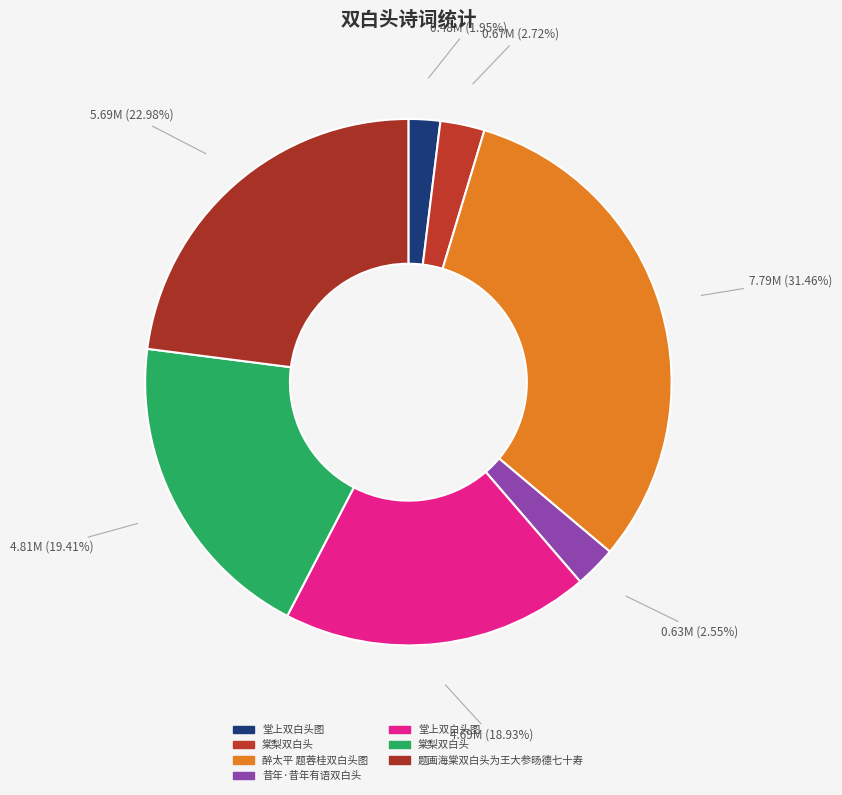

Which slice is the largest?

醉太平 题蓉桂双白头图